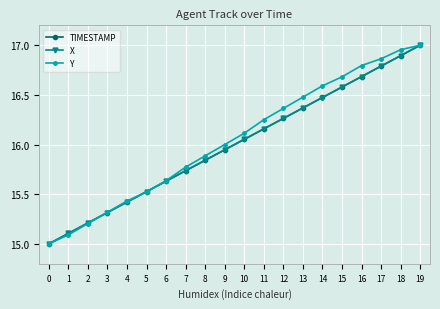

What is the total value across all series at 5?

46.6